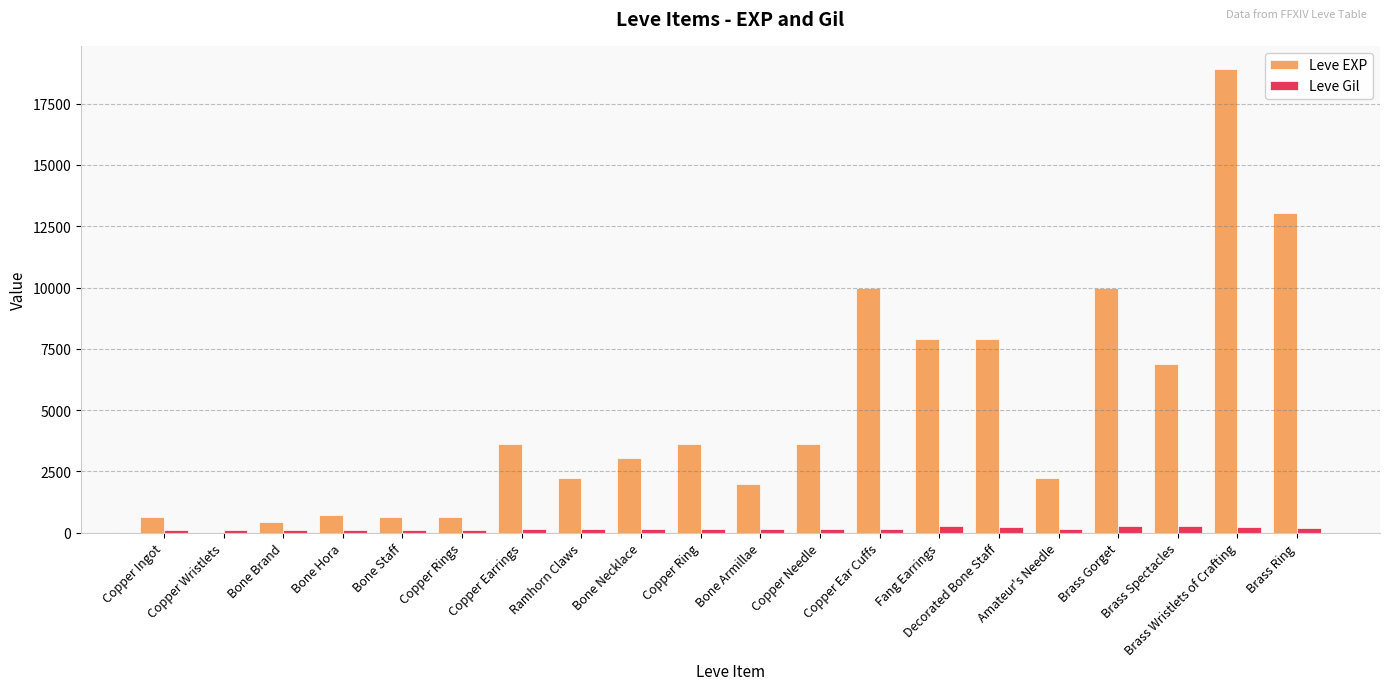

What is the maximum value shown in the chart?

18910